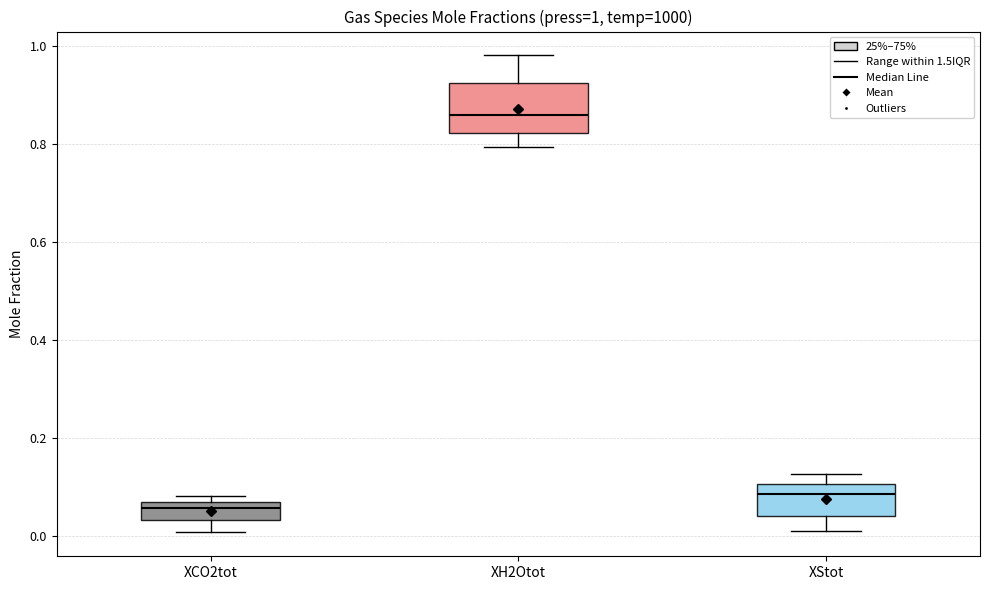

Comparing the boxes themselves (not the whiskers), which one is the tallest?

XH2Otot